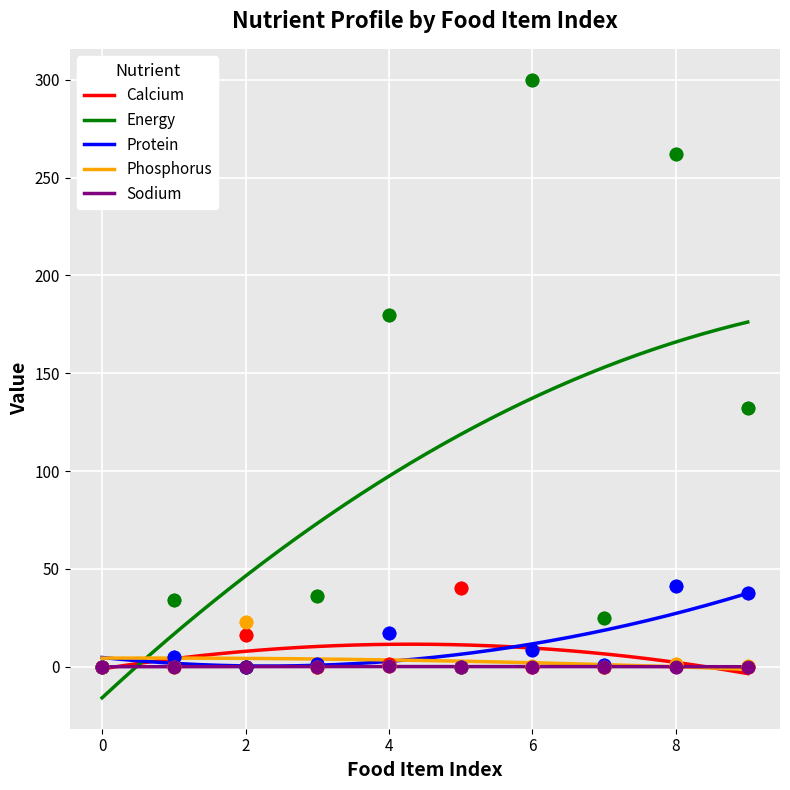

At which category is the sum across all series the highest?

6